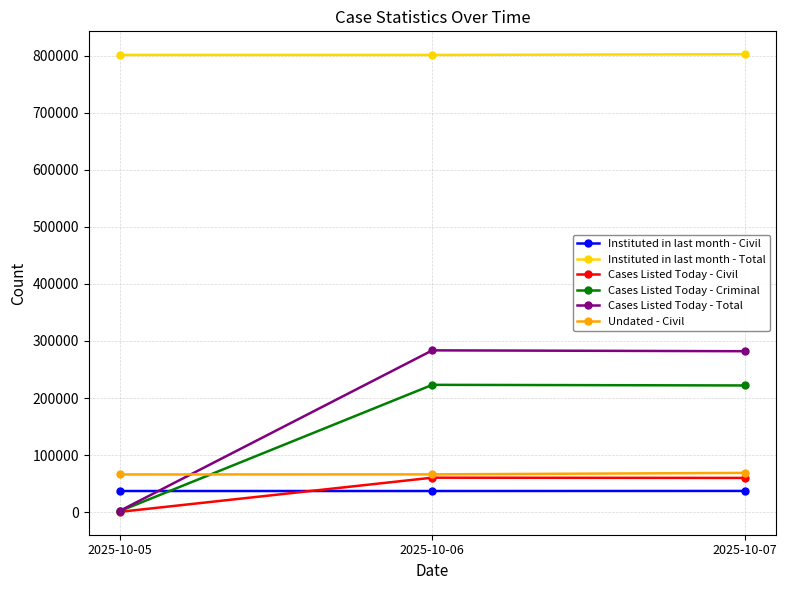

What is the value of the Cases Listed Today - Civil point at the 1st from the left?

560